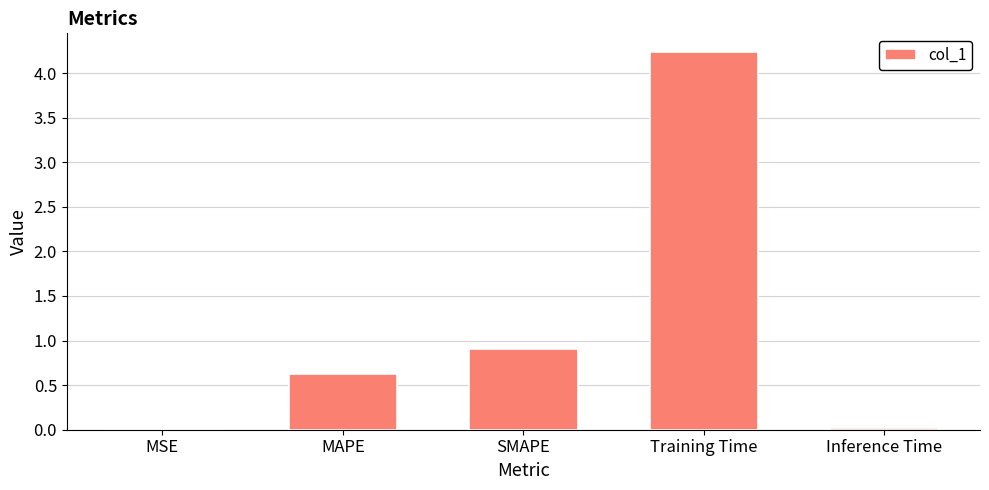

What is the greatest value displayed?

4.2